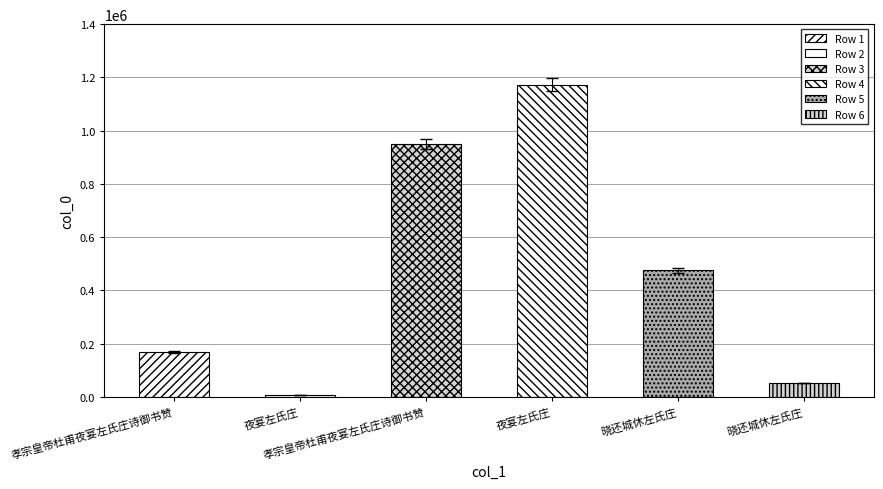

Count the number of categories in the chart.

6